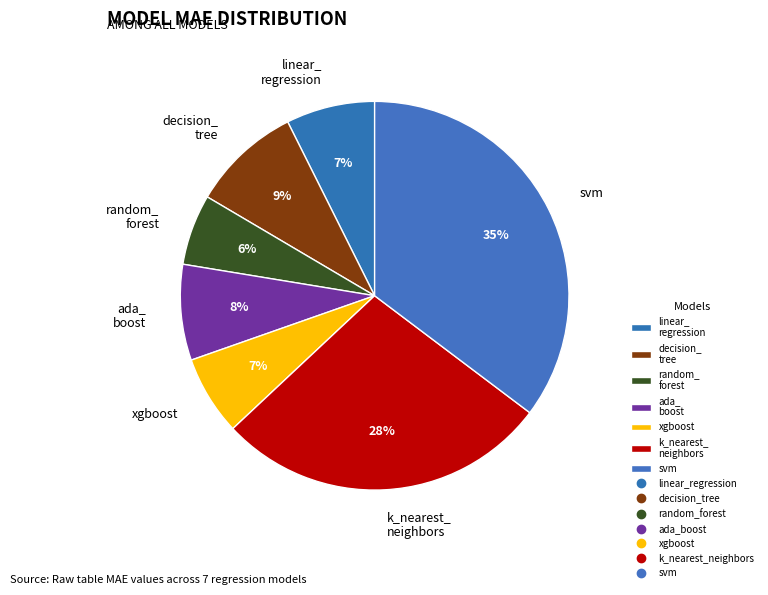

To the nearest percent, what portion does k_nearest_ neighbors represent?

28%